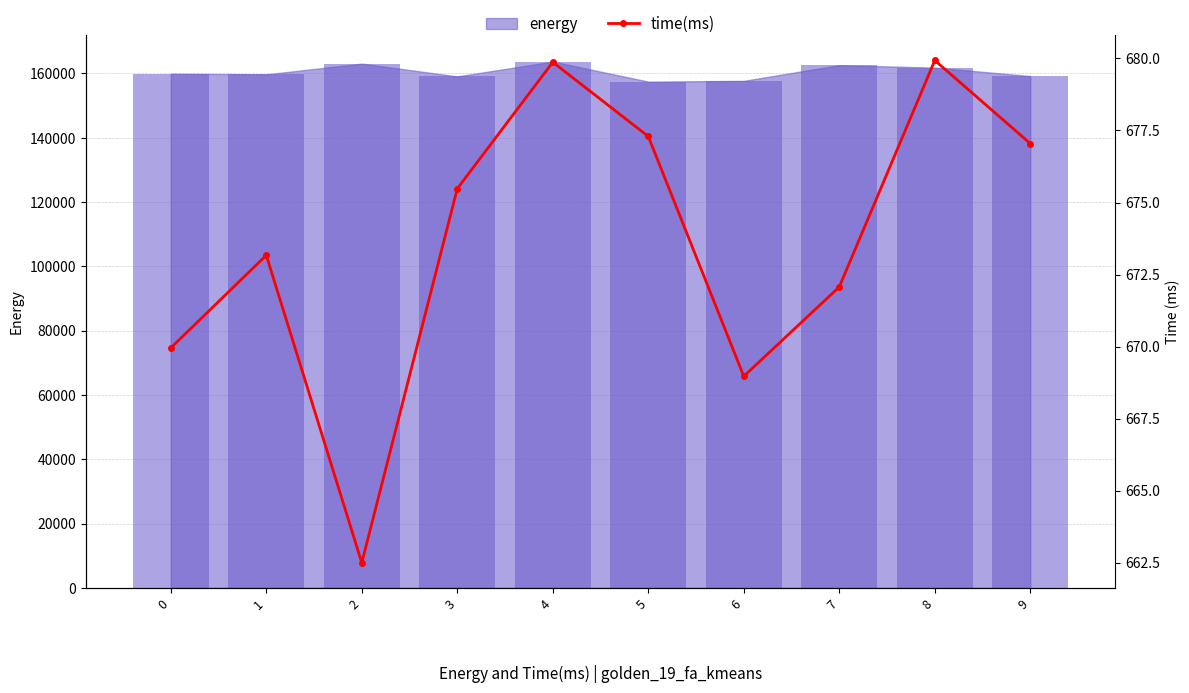

The chart shows a value of 393.4 at 2. True or false?

False